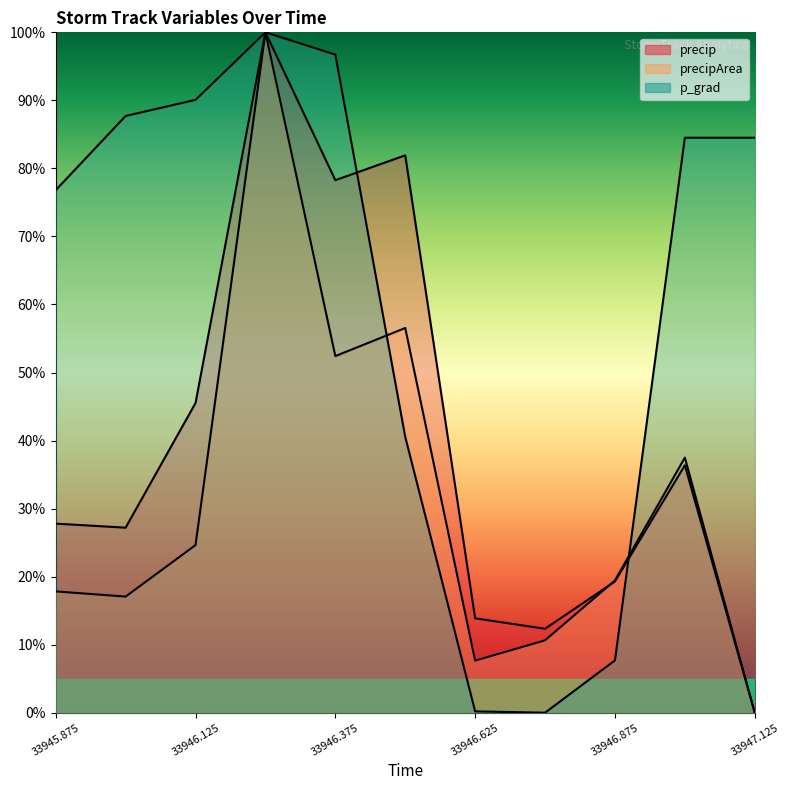

True or false: precipArea has a value of 44.0 at 33946.125.

False